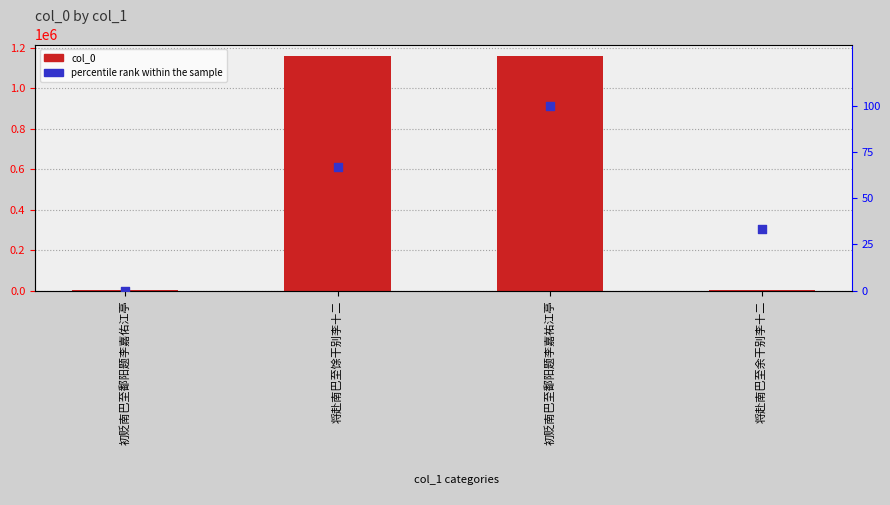

At how many categories does at least one series exceed 1063432?

2